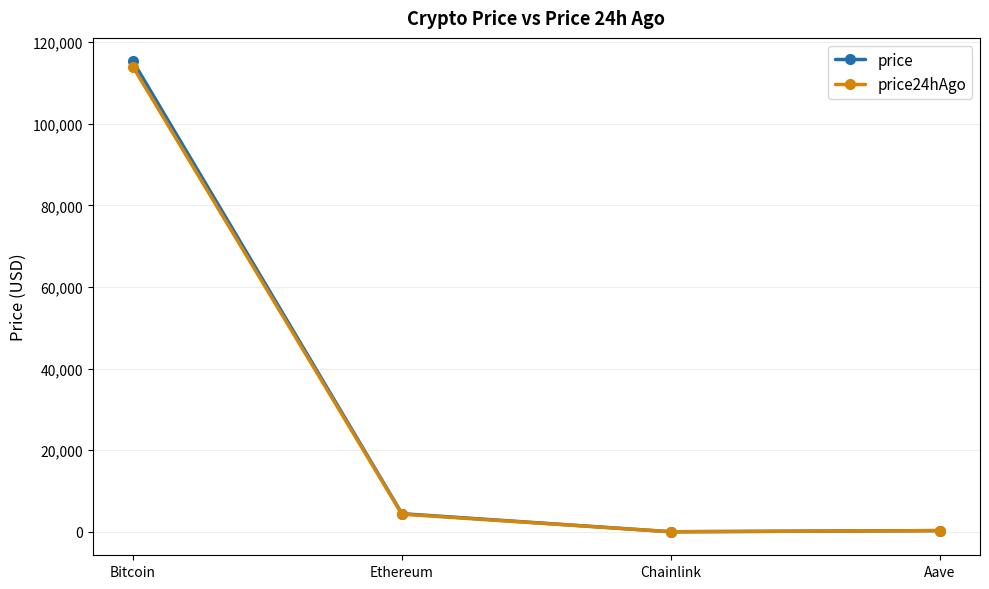

What is the label of the 2nd point from the left?

Ethereum